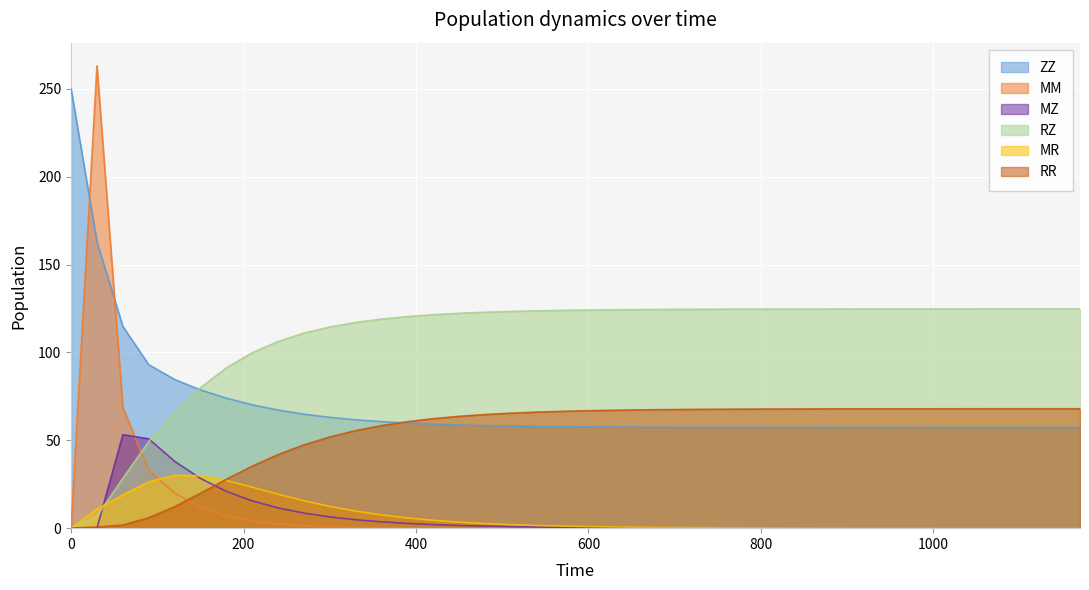

What is the sum of the MZ values at 540 and 870?

0.7